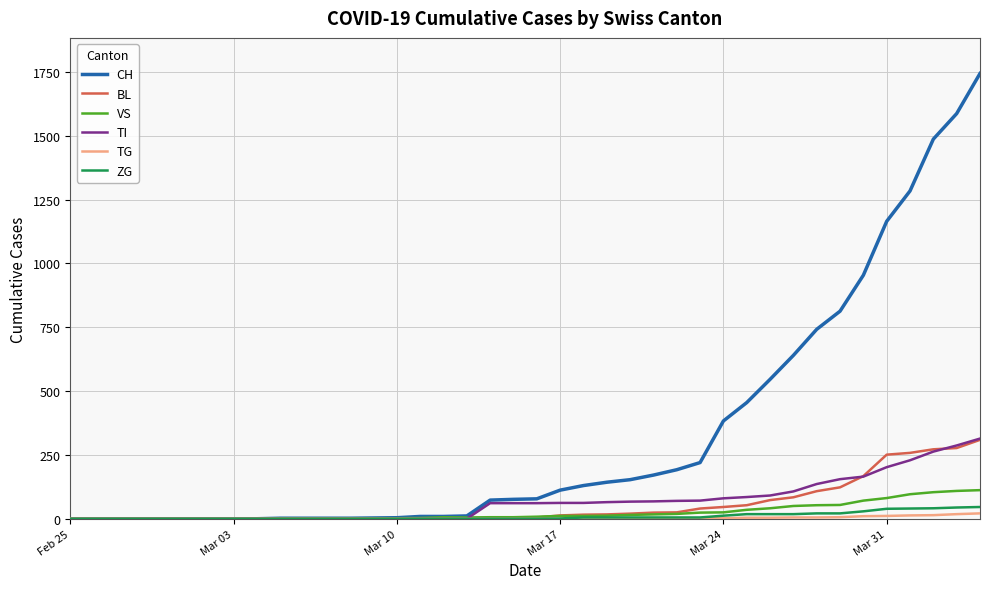

What is the greatest value displayed?

1744